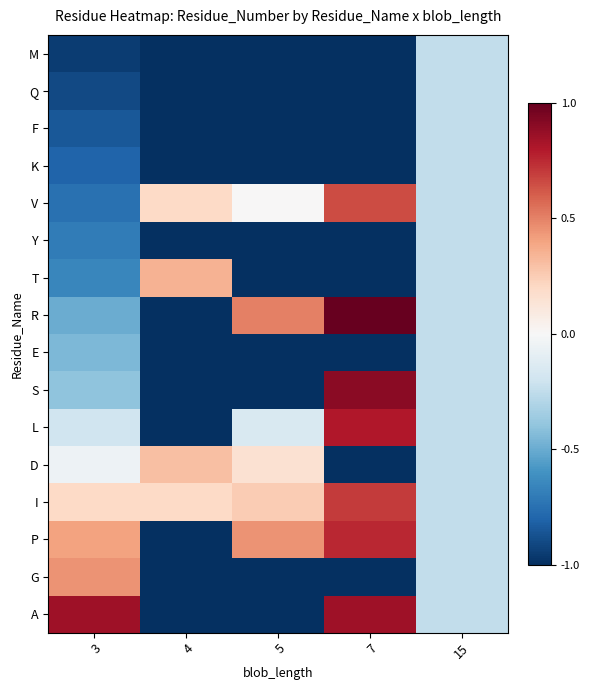

Which has a higher value, 3 or 5?

3